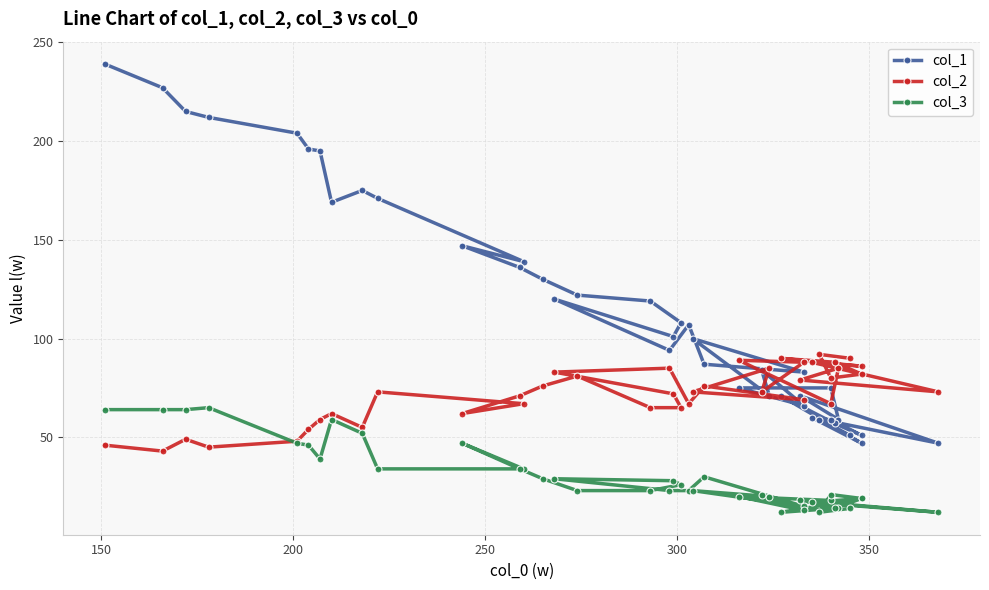

In col_1, how many points are higher than both neighbors (excluding endpoints)?

9